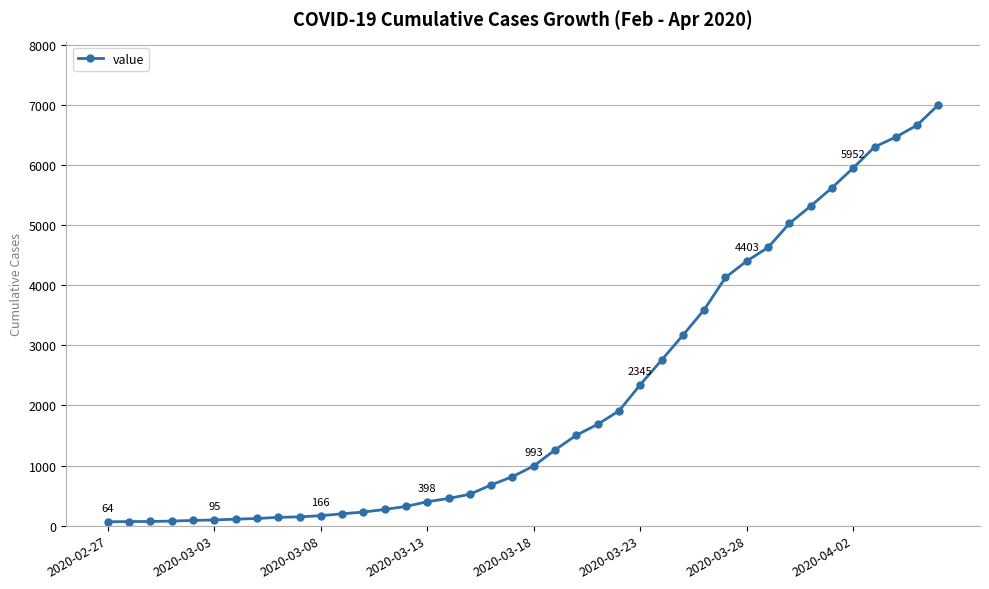

What is the difference between the second highest and second lowest values?

6596